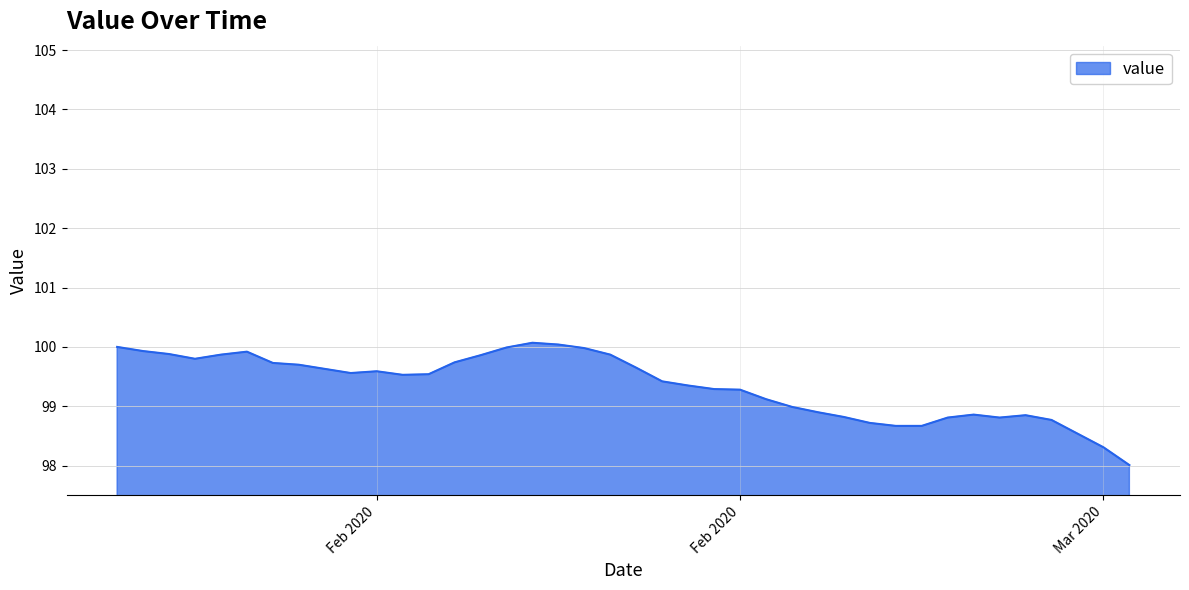

What is the minimum value shown in the chart?

98.0